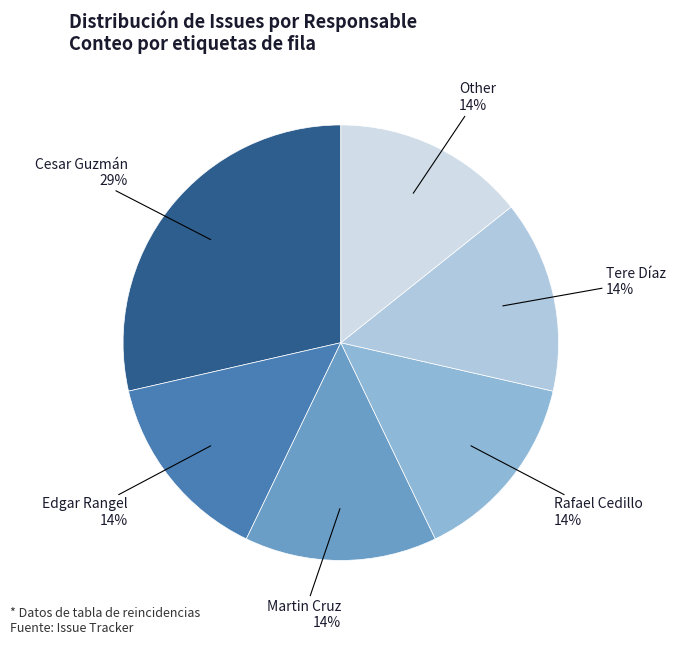

How many slices are in this pie chart?

6